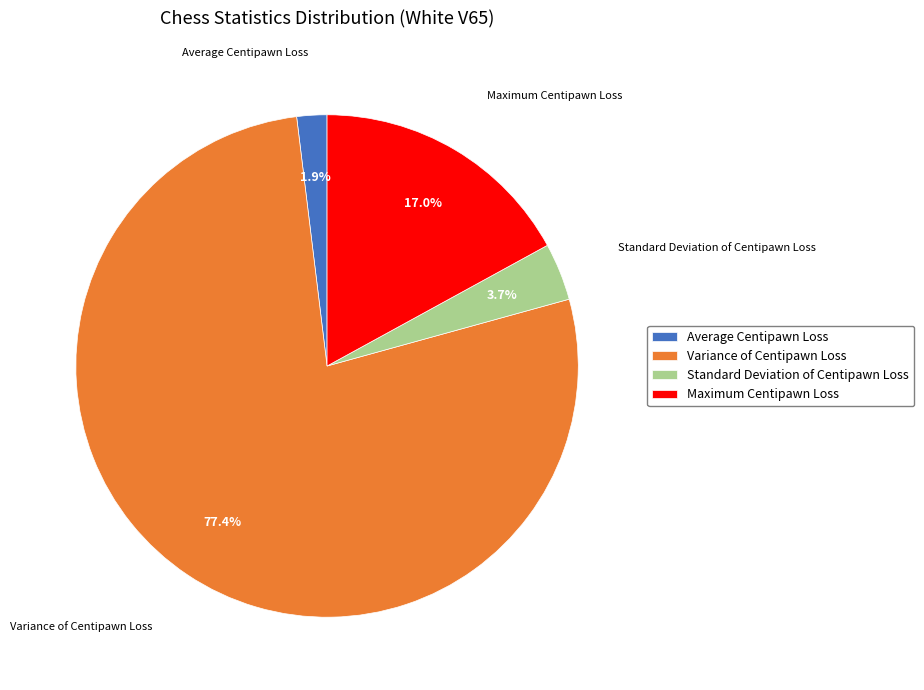

Between Maximum Centipawn Loss and Average Centipawn Loss, which is larger?

Maximum Centipawn Loss